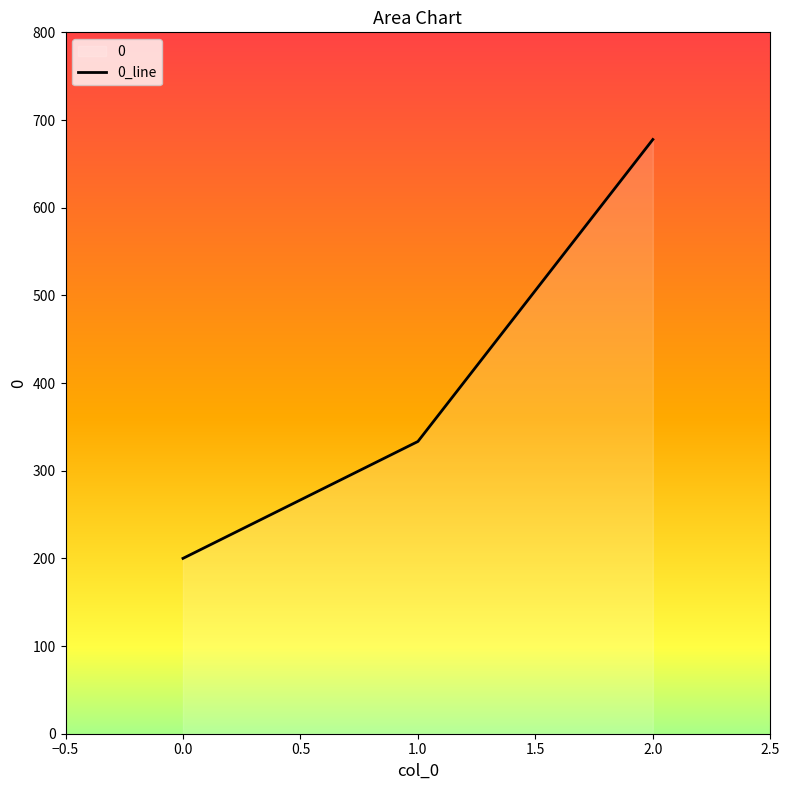

Does the chart display data point markers on the line(s)?

No